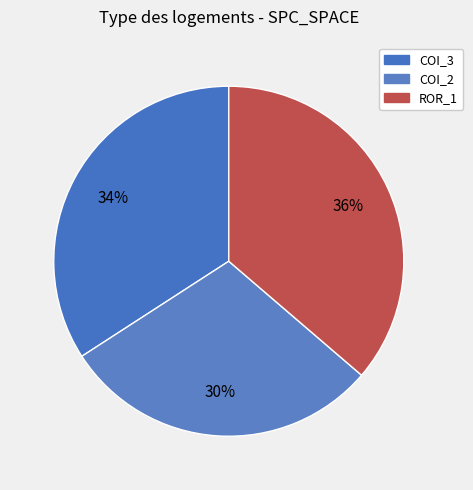

Rank the categories by value from lowest to highest.

COI_2, COI_3, ROR_1